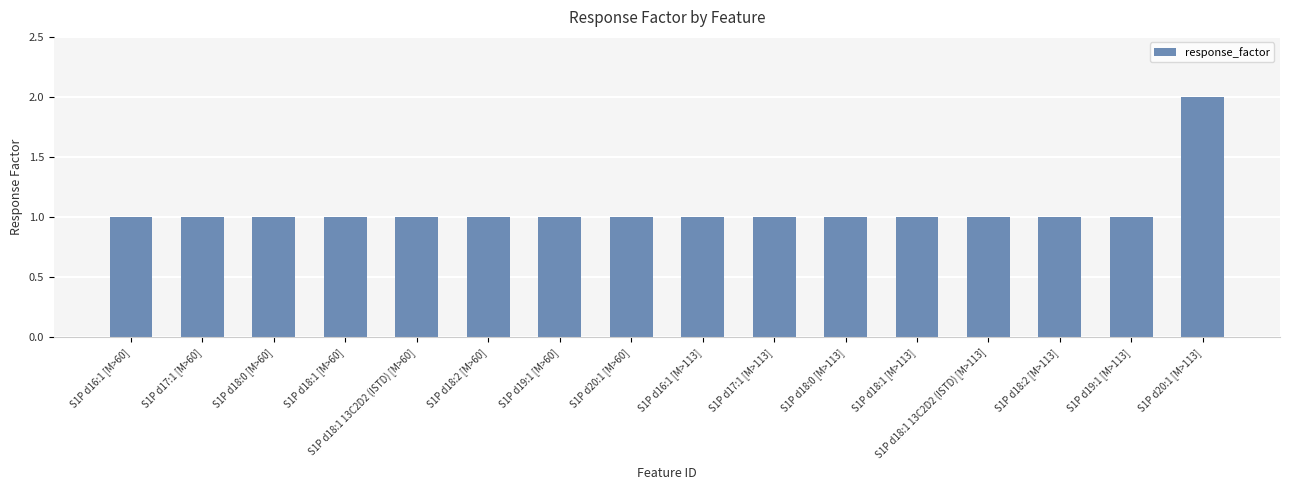

Which has a higher value, S1P d20:1 [M>113] or S1P d16:1 [M>113]?

S1P d20:1 [M>113]